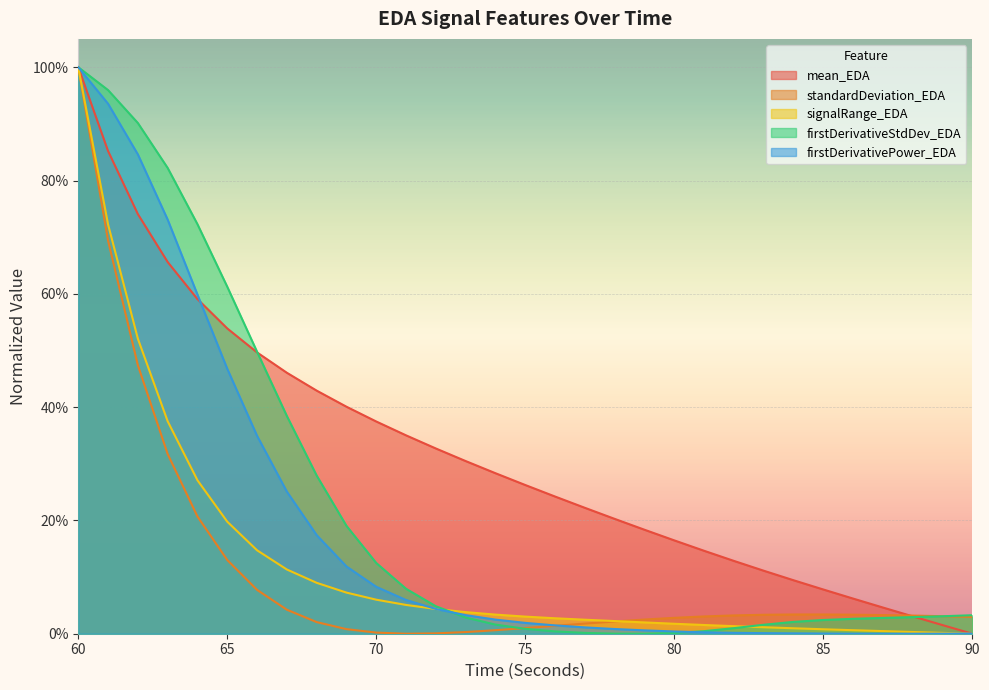

What is the spread (max minus min) of values at 80?

0.2